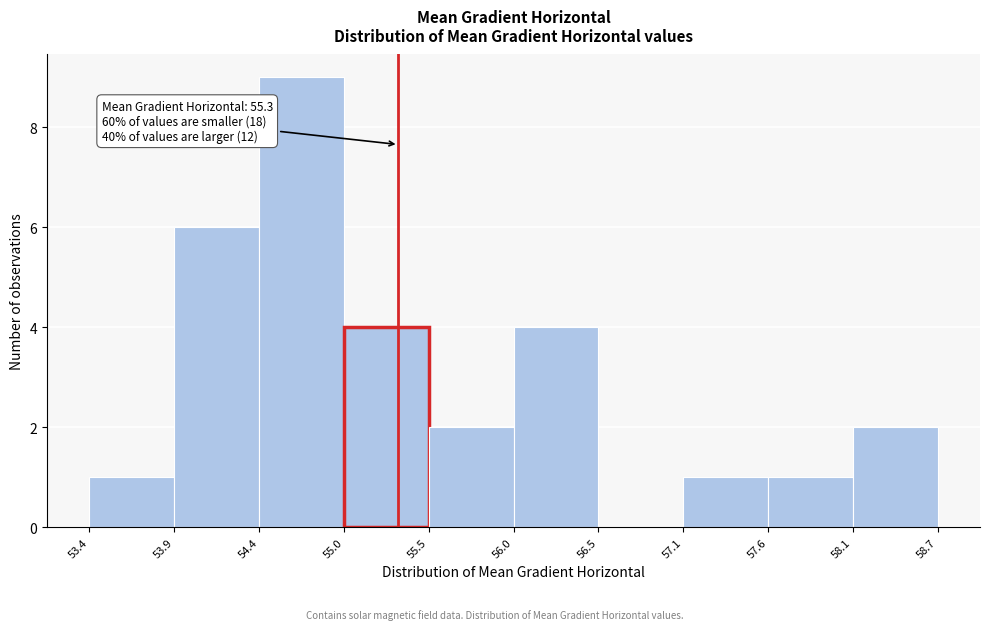

Which range on the x-axis has the tallest bar?

54.4 to 55.0